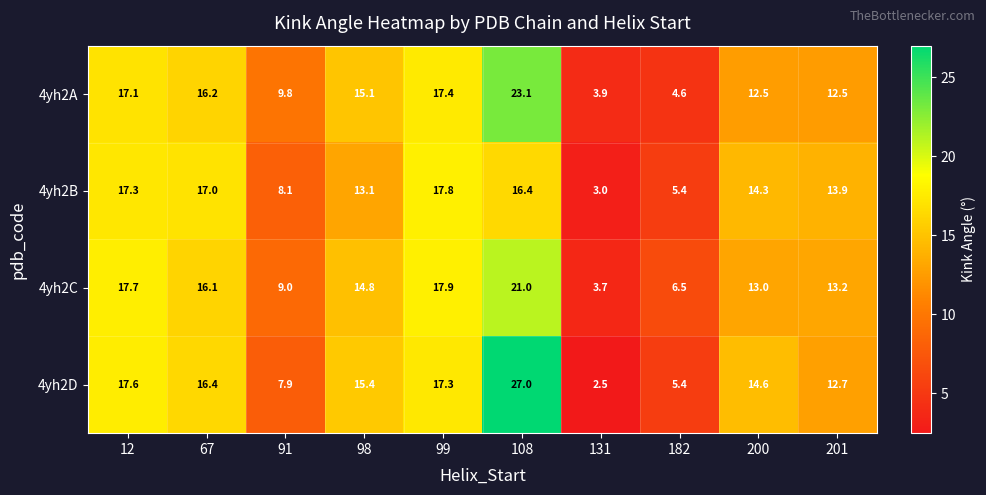

What is the spread (max minus min) of values at 182?

1.9